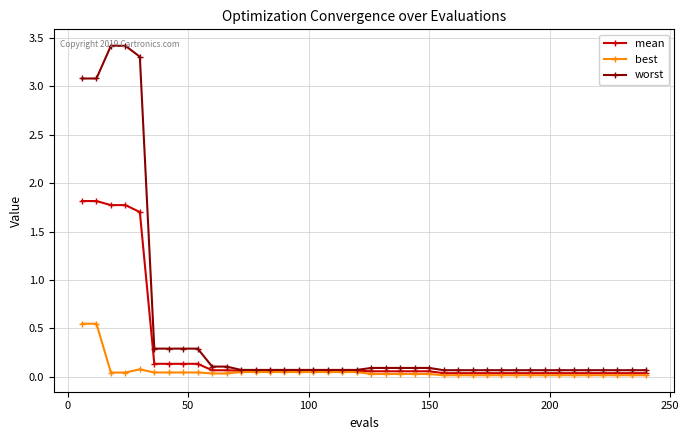

Which series has the largest total across all categories?

worst